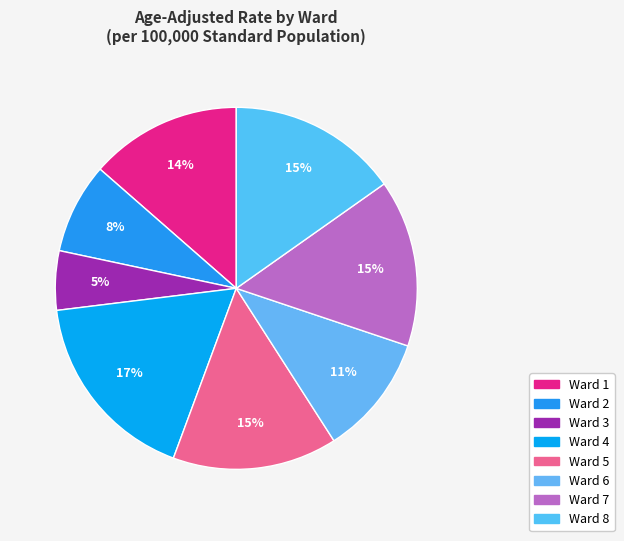

How many slices are in this pie chart?

8